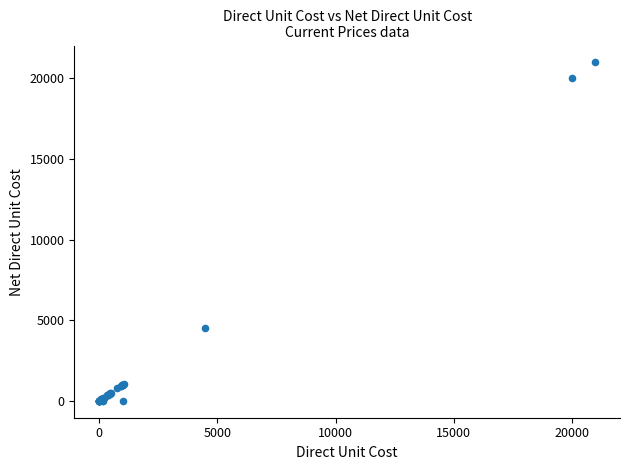

What Y value in the scatter plot is closest to 10490?

4490.0